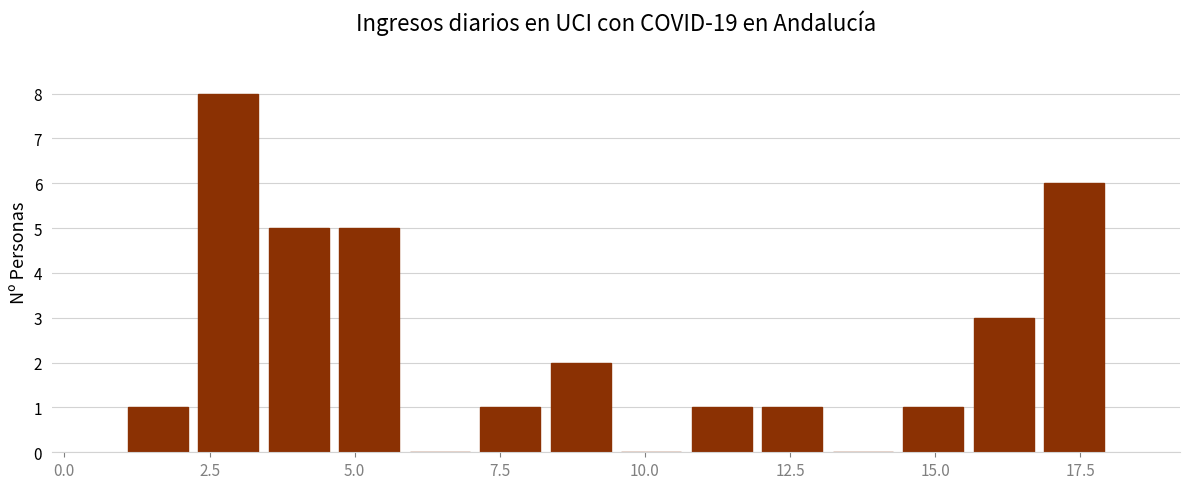

Read against the x-axis, roughly where is the centre of the tallest bar?

3.0